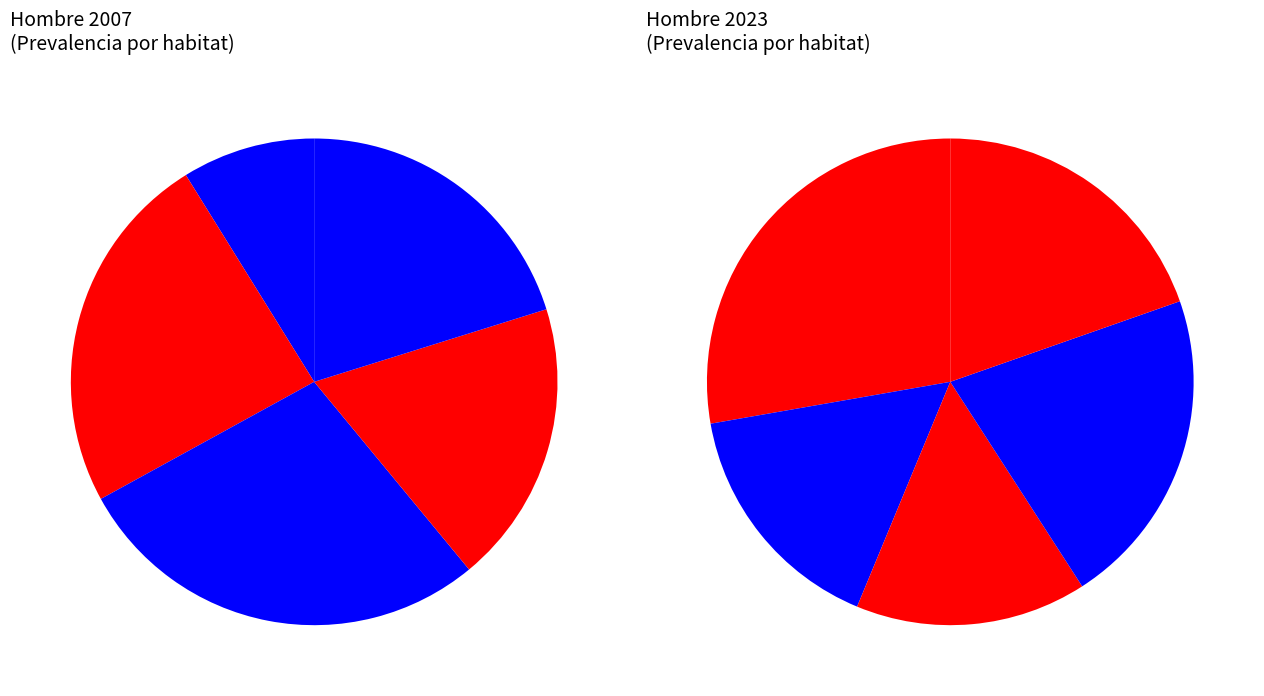

Which slice is the largest?

<10.000 hab